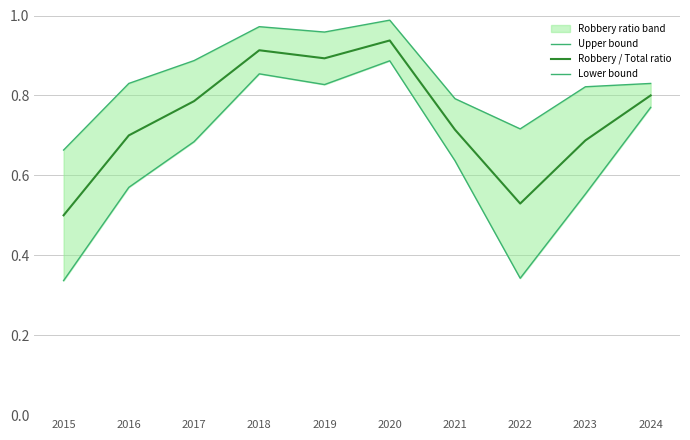

At how many categories does at least one series exceed 0?

10